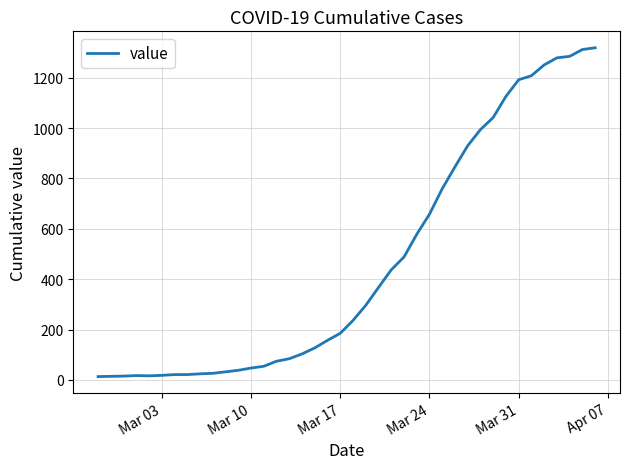

What is the difference between the maximum and minimum values?

1306